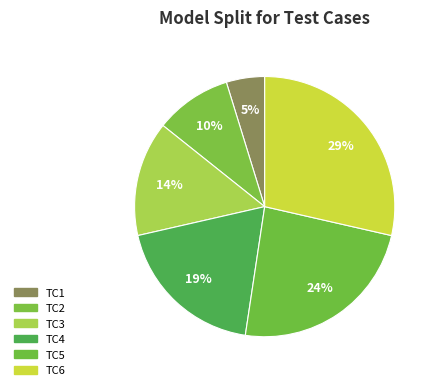

Does TC3 account for over 50% of the chart?

No